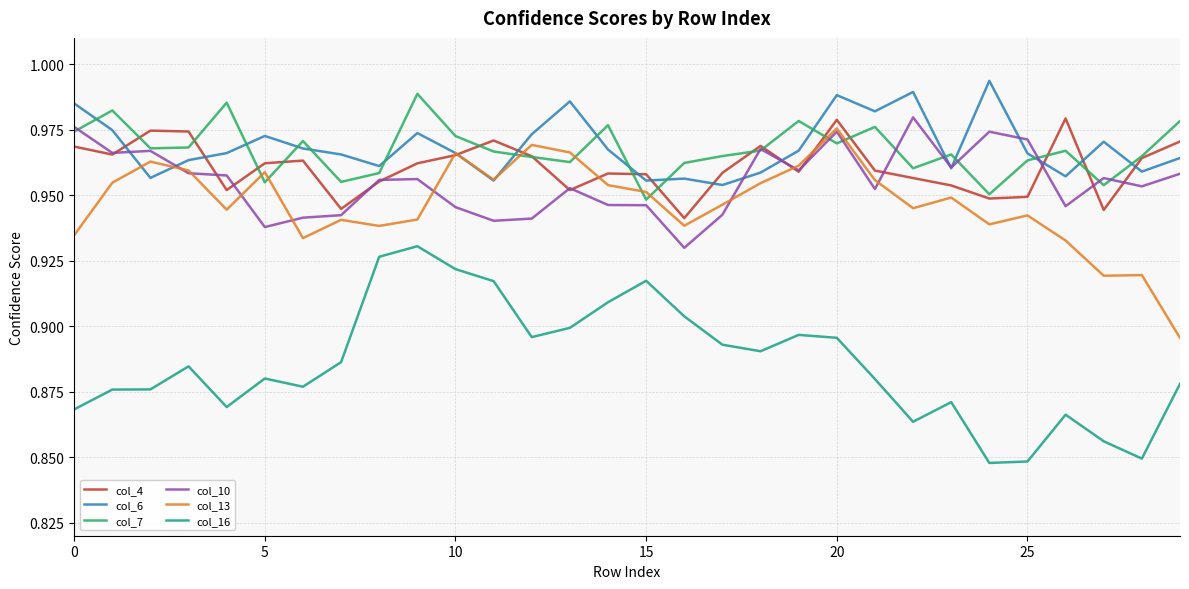

Which series has the widest spread of values?

col_16